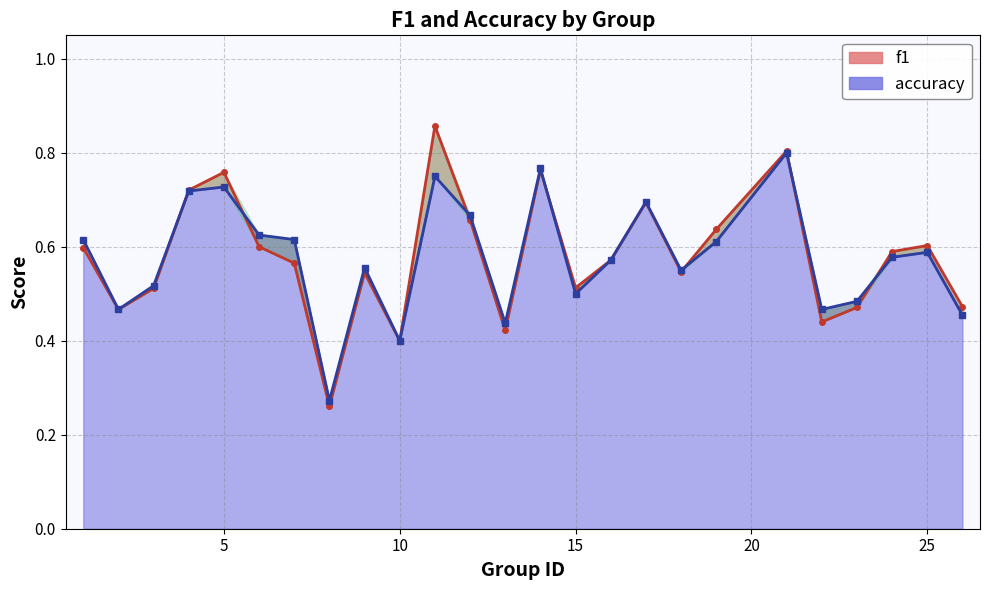

Where is accuracy nearest to the value 0?

8